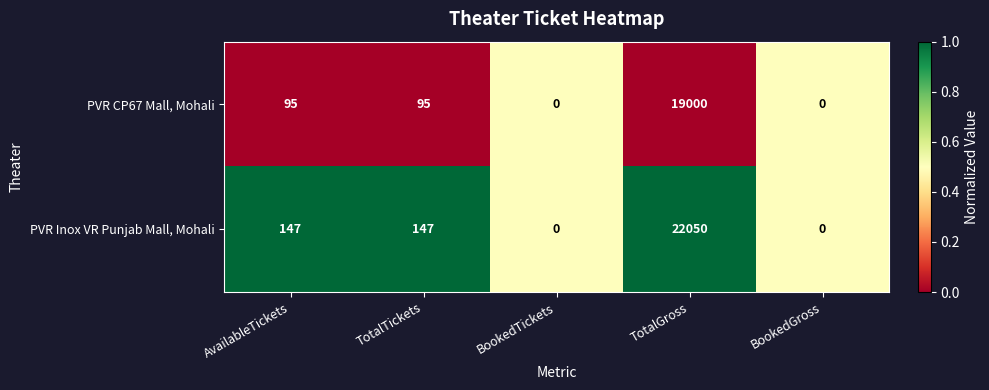

Which series has the widest spread of values?

PVR Inox VR Punjab Mall, Mohali